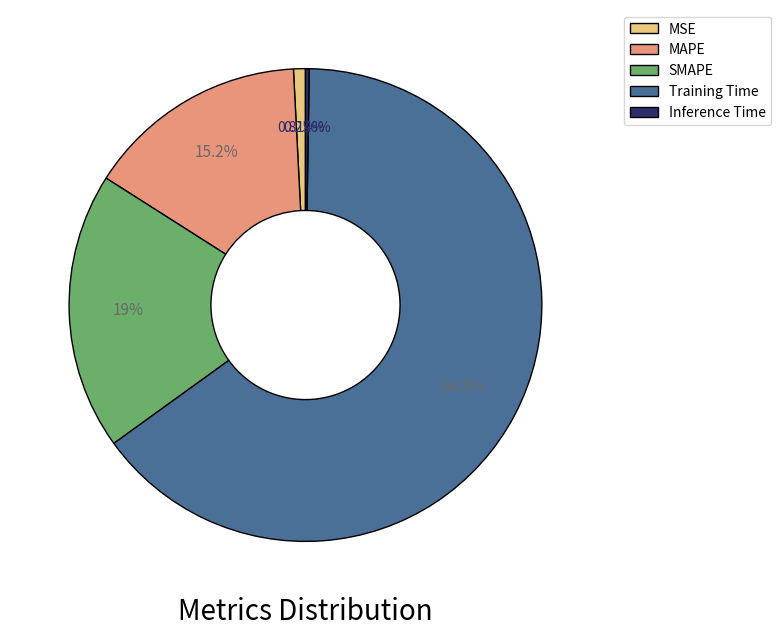

What is the largest slice in the pie chart?

Training Time